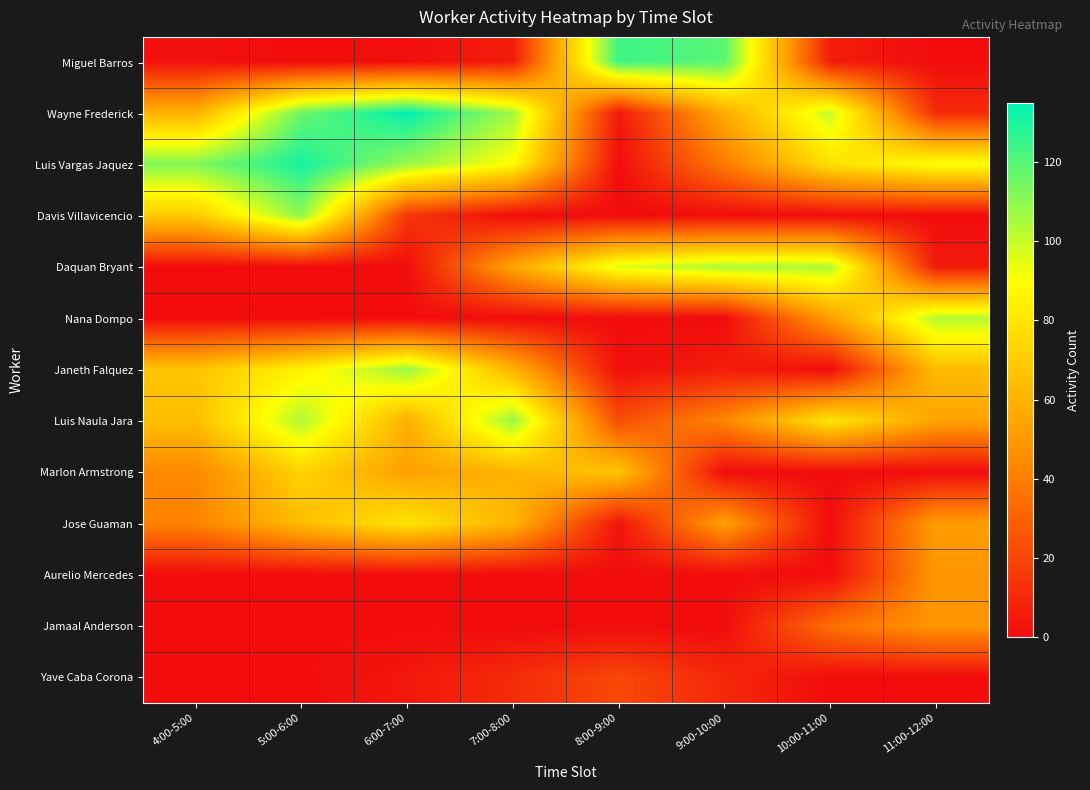

Reading left to right, what are all the values shown in this chart?

Miguel Barros: 4:00-5:00=2	5:00-6:00=0	6:00-7:00=1	7:00-8:00=6	8:00-9:00=124	9:00-10:00=119	10:00-11:00=6	11:00-12:00=0
Wayne Frederick: 4:00-5:00=60	5:00-6:00=116	6:00-7:00=135	7:00-8:00=106	8:00-9:00=5	9:00-10:00=57	10:00-11:00=100	11:00-12:00=11
Luis Vargas Jaquez: 4:00-5:00=112	5:00-6:00=131	6:00-7:00=108	7:00-8:00=89	8:00-9:00=0	9:00-10:00=39	10:00-11:00=78	11:00-12:00=91
Davis Villavicencio: 4:00-5:00=70	5:00-6:00=110	6:00-7:00=15	7:00-8:00=0	8:00-9:00=0	9:00-10:00=0	10:00-11:00=0	11:00-12:00=0
Daquan Bryant: 4:00-5:00=0	5:00-6:00=0	6:00-7:00=0	7:00-8:00=55	8:00-9:00=95	9:00-10:00=105	10:00-11:00=104	11:00-12:00=5
Nana Dompo: 4:00-5:00=0	5:00-6:00=0	6:00-7:00=0	7:00-8:00=0	8:00-9:00=0	9:00-10:00=0	10:00-11:00=52	11:00-12:00=103
Janeth Falquez: 4:00-5:00=67	5:00-6:00=85	6:00-7:00=108	7:00-8:00=60	8:00-9:00=1	9:00-10:00=6	10:00-11:00=0	11:00-12:00=64
Luis Naula Jara: 4:00-5:00=65	5:00-6:00=104	6:00-7:00=59	7:00-8:00=108	8:00-9:00=23	9:00-10:00=43	10:00-11:00=80	11:00-12:00=54
Marlon Armstrong: 4:00-5:00=44	5:00-6:00=73	6:00-7:00=53	7:00-8:00=61	8:00-9:00=67	9:00-10:00=0	10:00-11:00=0	11:00-12:00=0
Jose Guaman: 4:00-5:00=42	5:00-6:00=64	6:00-7:00=80	7:00-8:00=61	8:00-9:00=3	9:00-10:00=53	10:00-11:00=0	11:00-12:00=52
Aurelio Mercedes: 4:00-5:00=0	5:00-6:00=0	6:00-7:00=0	7:00-8:00=0	8:00-9:00=0	9:00-10:00=0	10:00-11:00=0	11:00-12:00=49
Jamaal Anderson: 4:00-5:00=0	5:00-6:00=0	6:00-7:00=0	7:00-8:00=0	8:00-9:00=0	9:00-10:00=0	10:00-11:00=35	11:00-12:00=49
Yave Caba Corona: 4:00-5:00=0	5:00-6:00=0	6:00-7:00=4	7:00-8:00=11	8:00-9:00=21	9:00-10:00=10	10:00-11:00=0	11:00-12:00=0